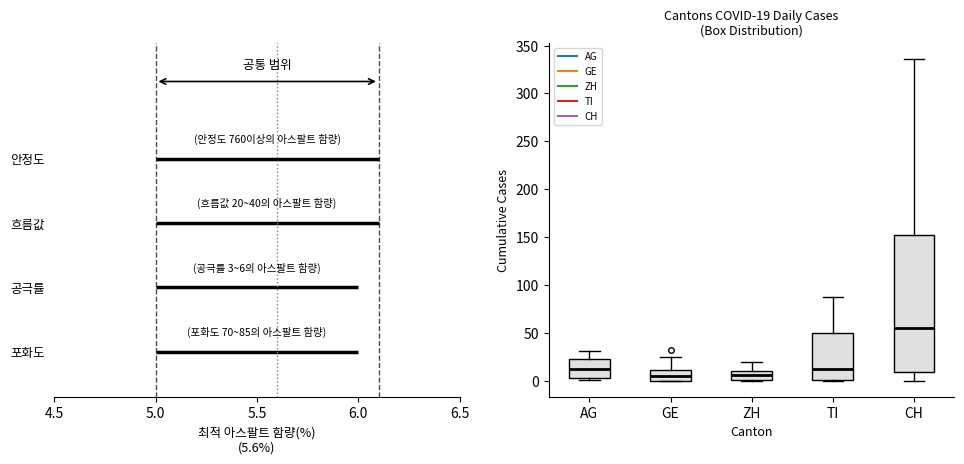

Which box is the tallest, from its lower edge to its upper edge?

CH